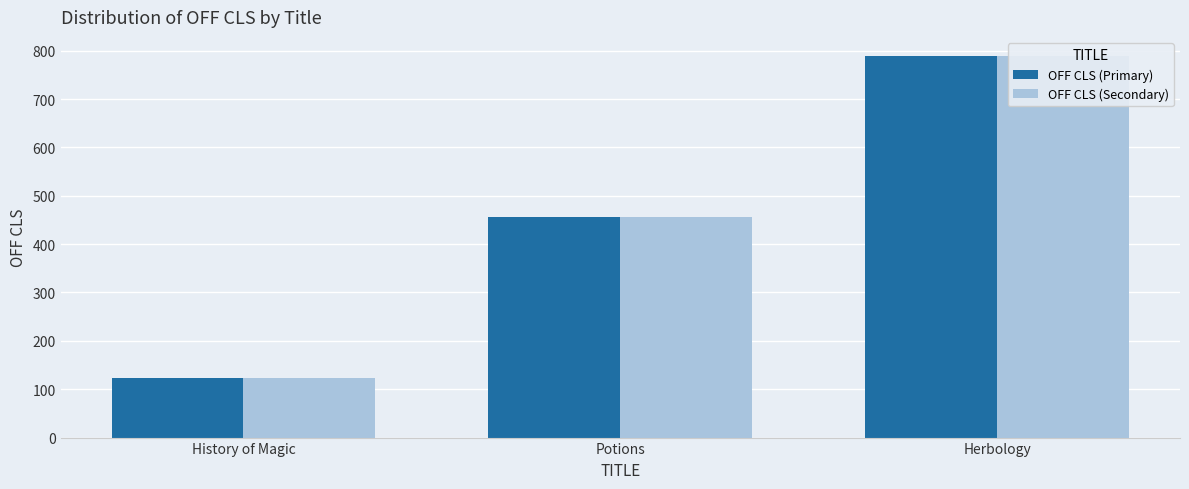

What is the value of the OFF CLS (Primary) bar at the 2nd from the left?

456